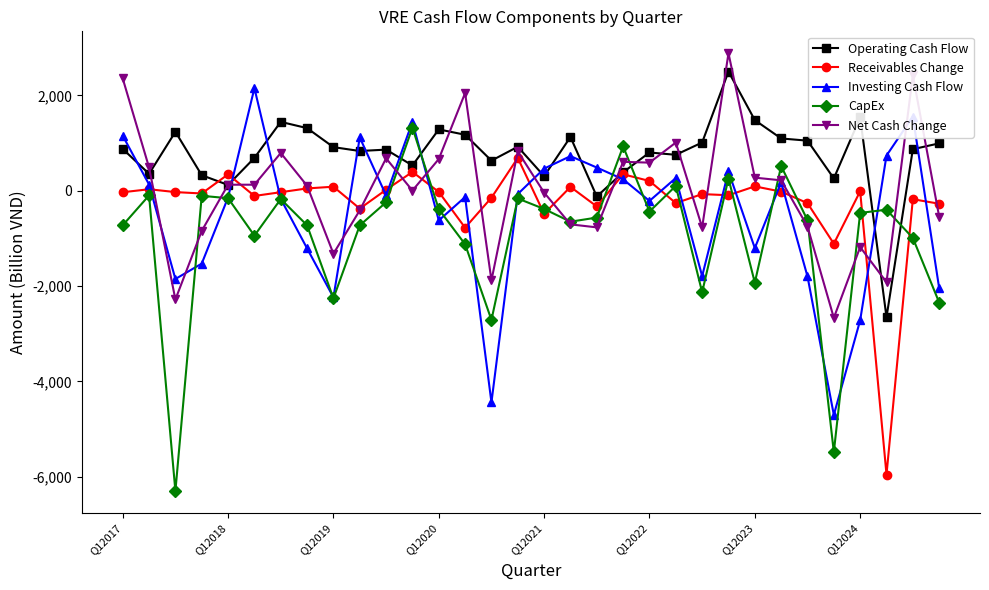

What is the smallest value displayed?

-6299